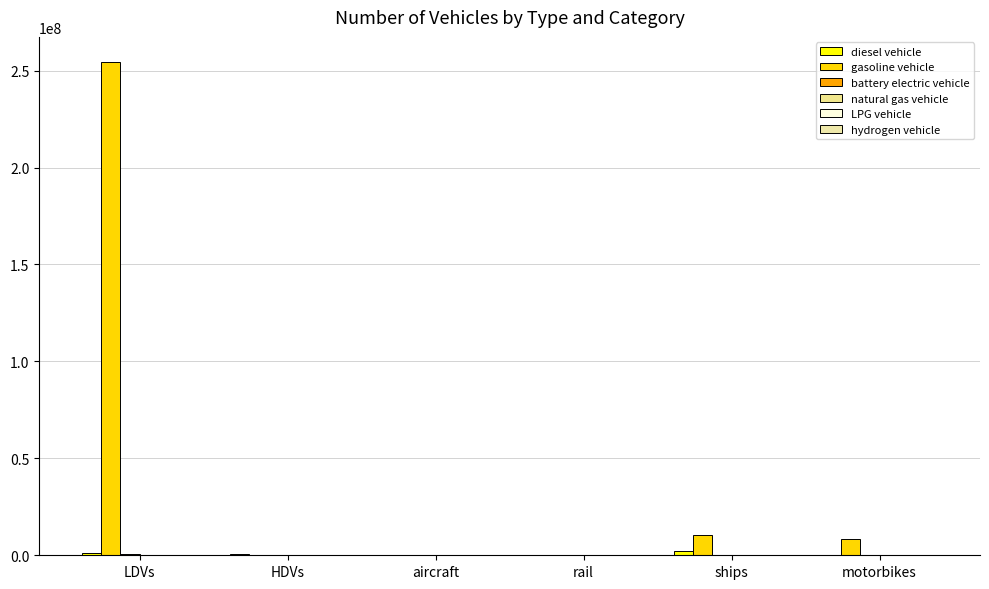

What is the maximum value shown in the chart?

254657419.0